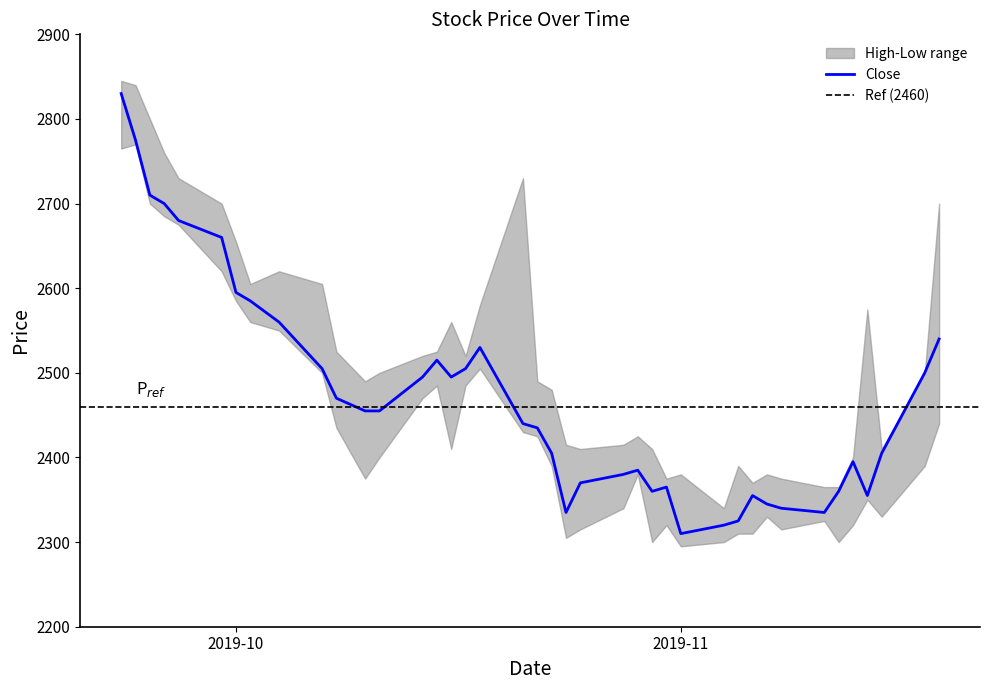

At which label does Close first exceed 2455?

2019-09-23